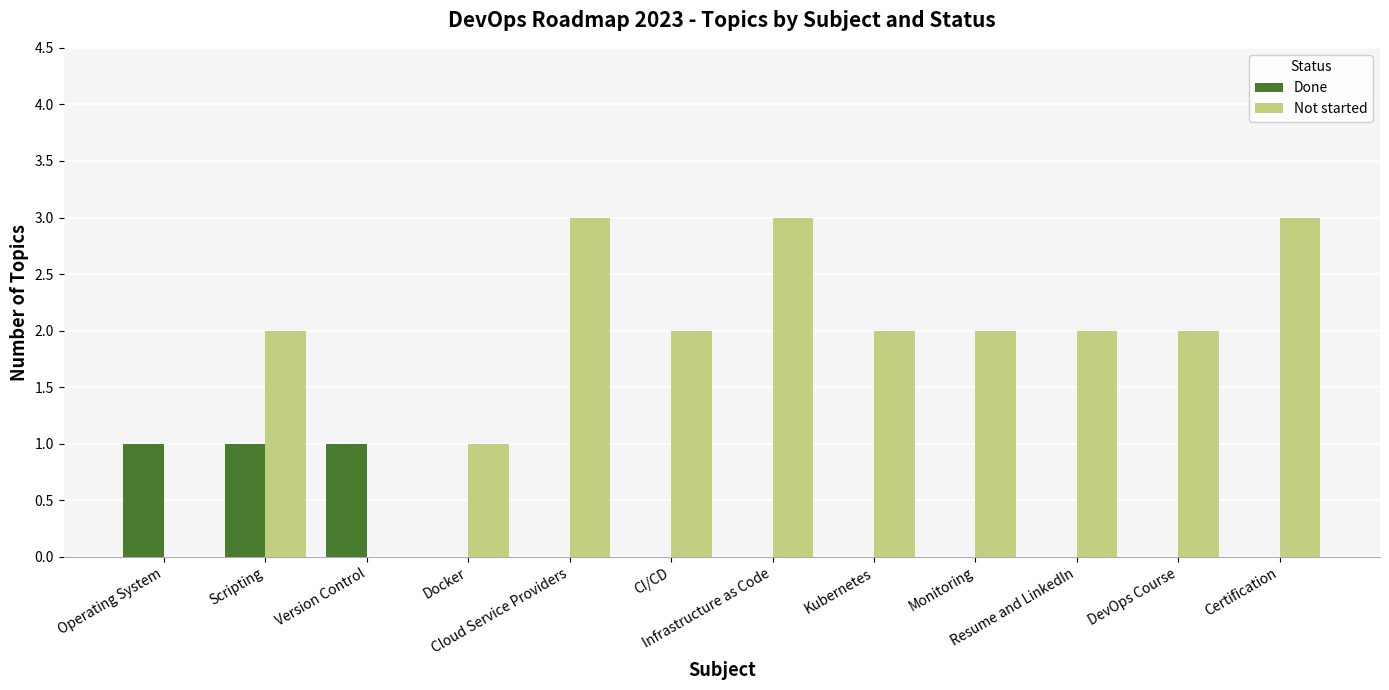

The value of Not started at CI/CD is 2. True or false?

True